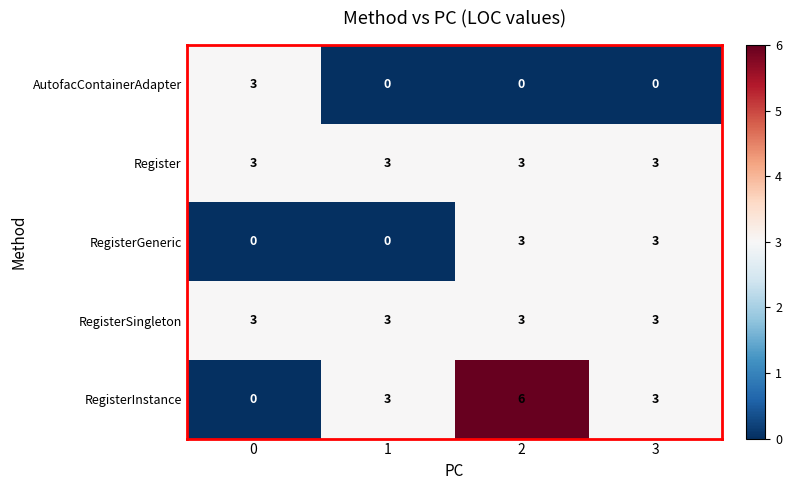

The value of RegisterInstance at 3 is 3. True or false?

True